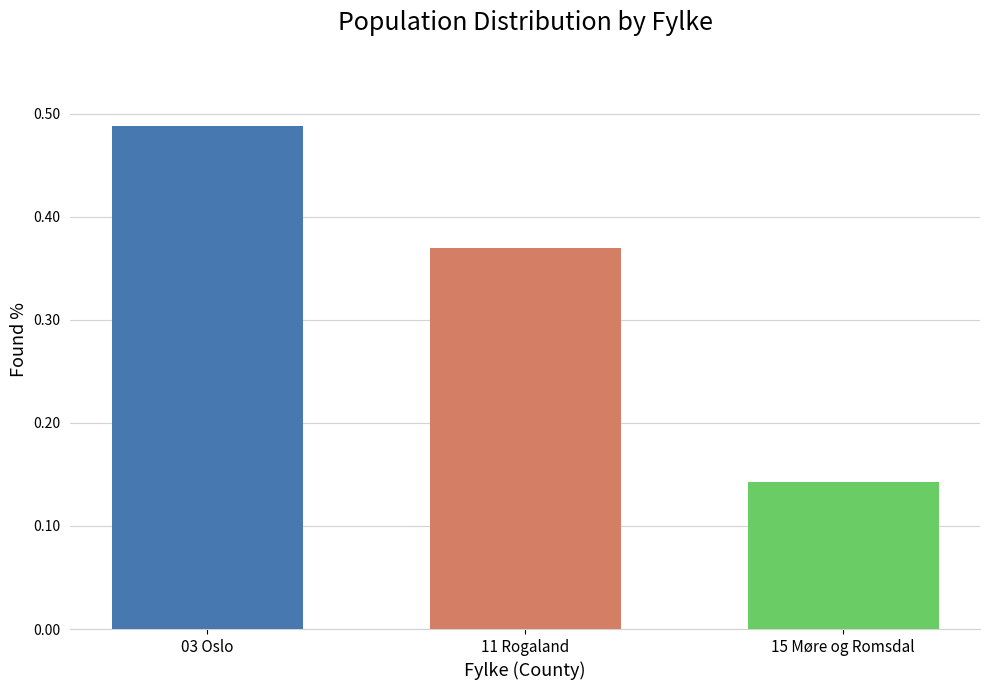

What position from the left is 03 Oslo?

1